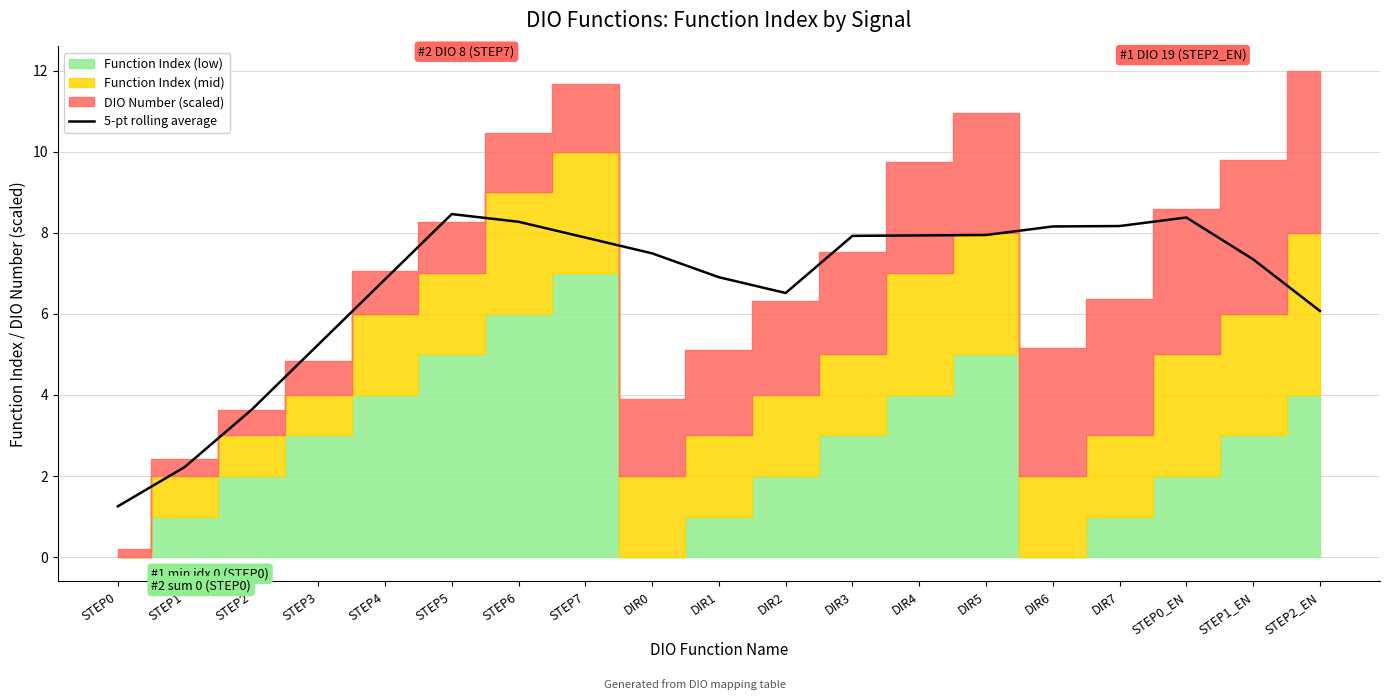

How many interior local valleys (lower than both neighbors) does the data have?

1